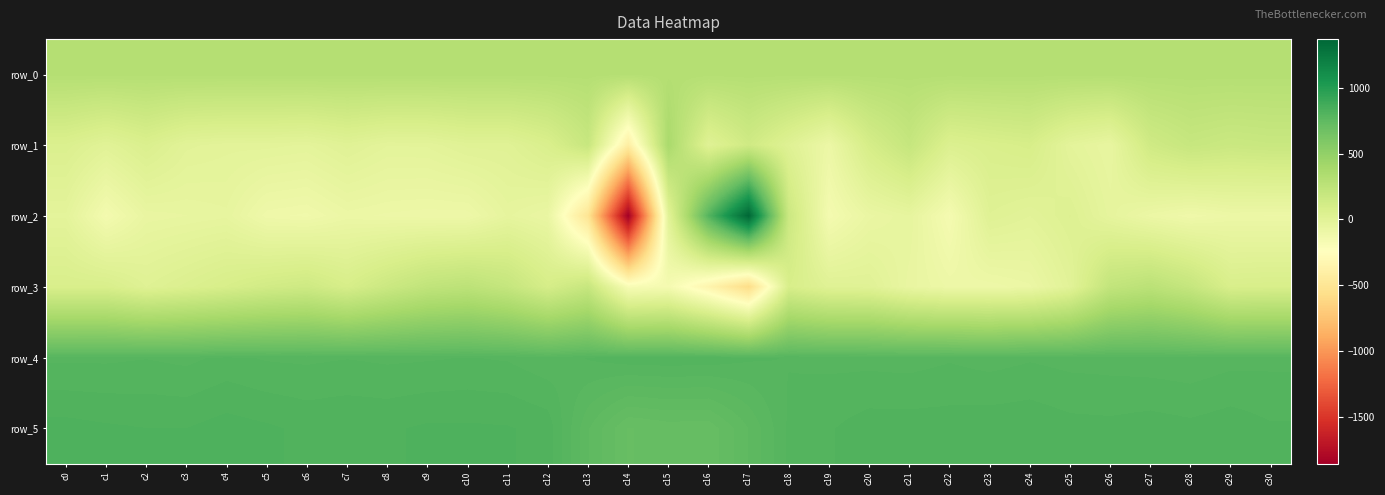

What is the average value of the row_3 series?

36.6